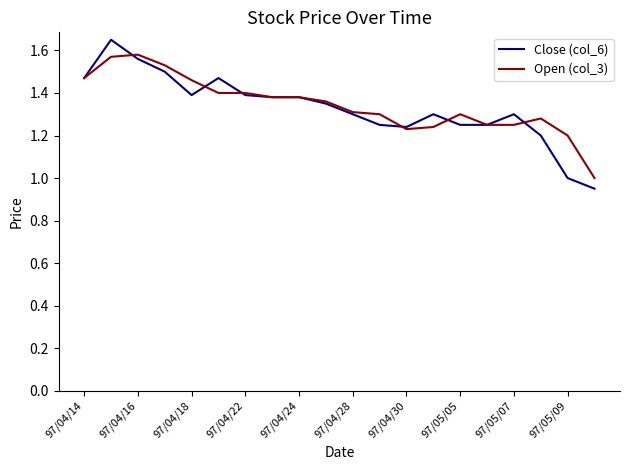

What is the lowest value of the Open (col_3) series?

1.0